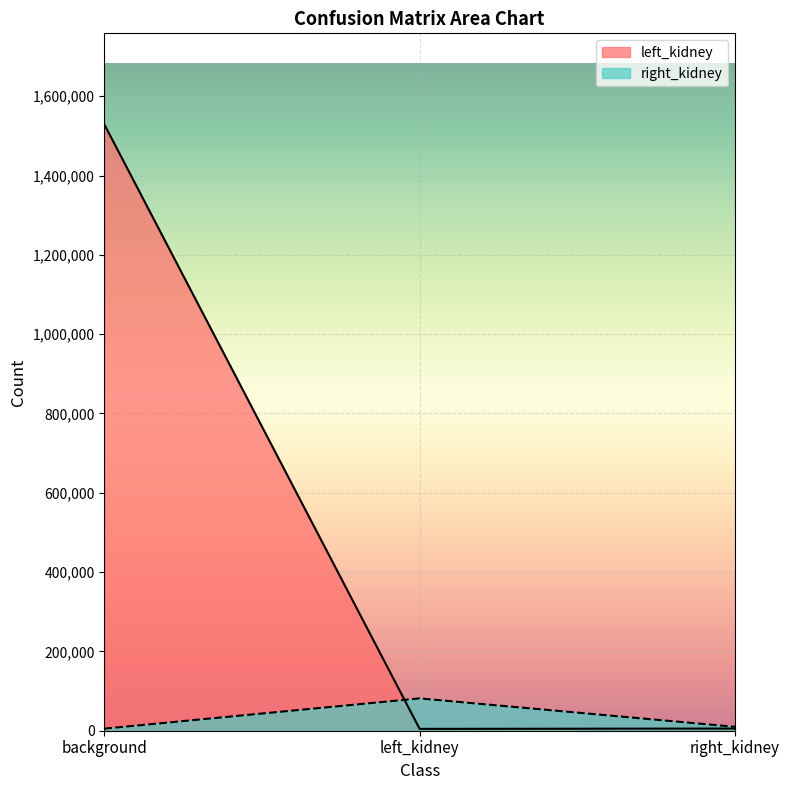

What is the difference between the maximum and second lowest values in the left_kidney series?

1523731